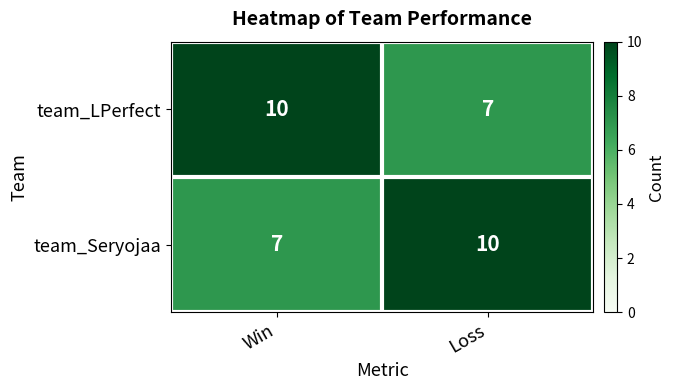

How many data points does each series have?

2